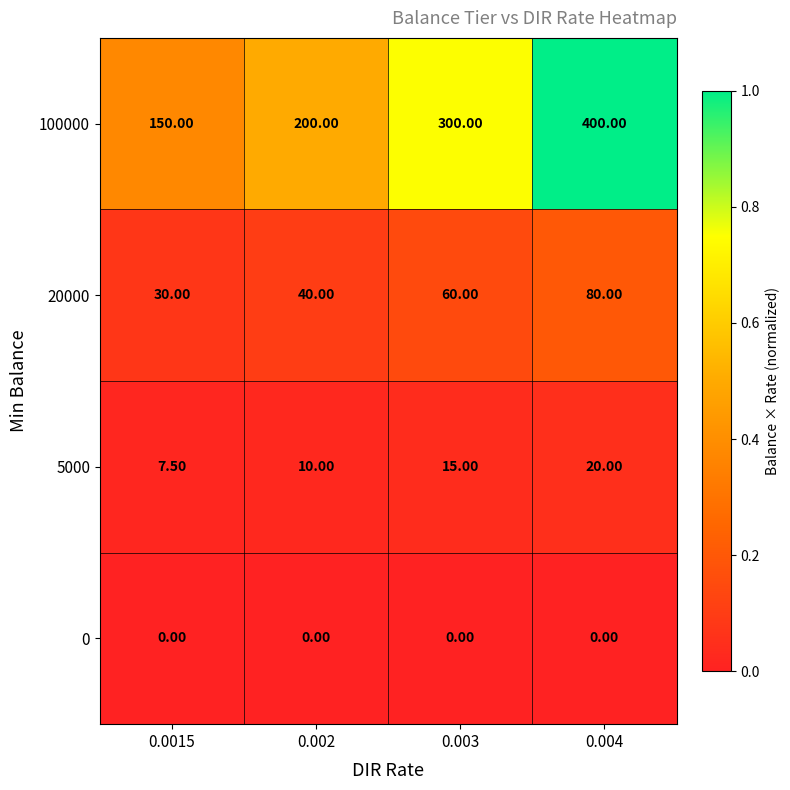

What is the difference between the maximum and minimum values in the 100000 series?

250.0